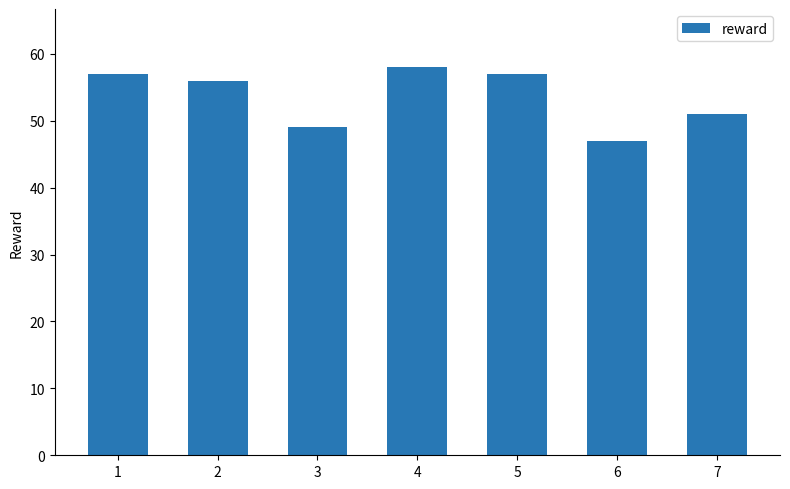

How many categories are shown in the chart?

7